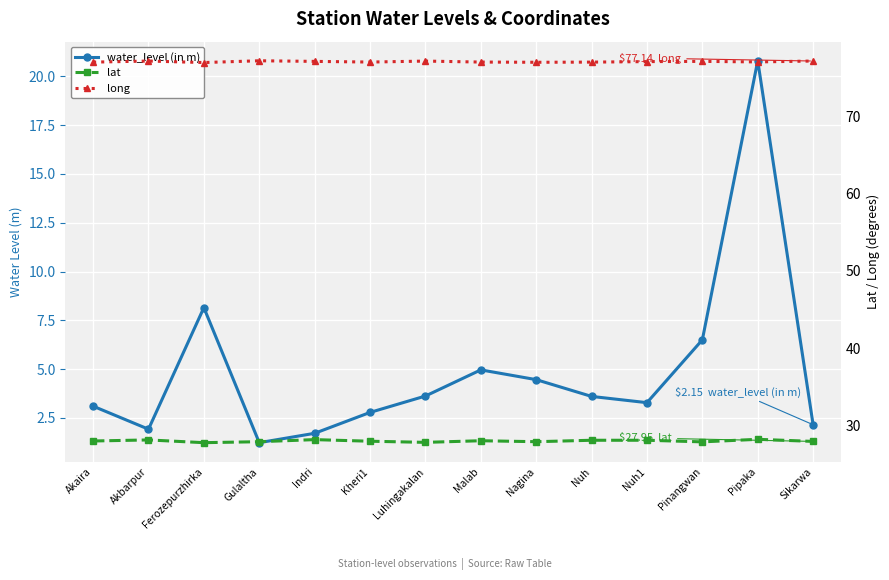

Between Indri and Nuh1, which series saw the biggest shift?

water_level (in m)